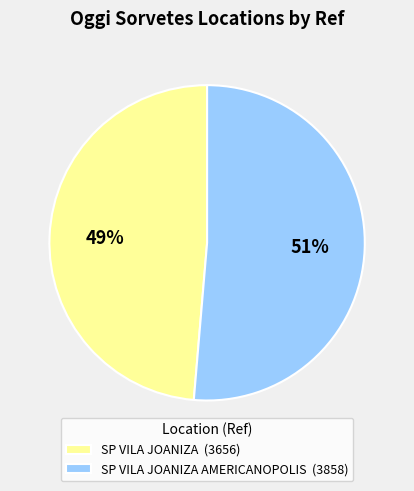

Is the sum of SP VILA JOANIZA AMERICANOPOLIS (3858) and SP VILA JOANIZA (3656) greater than half?

Yes